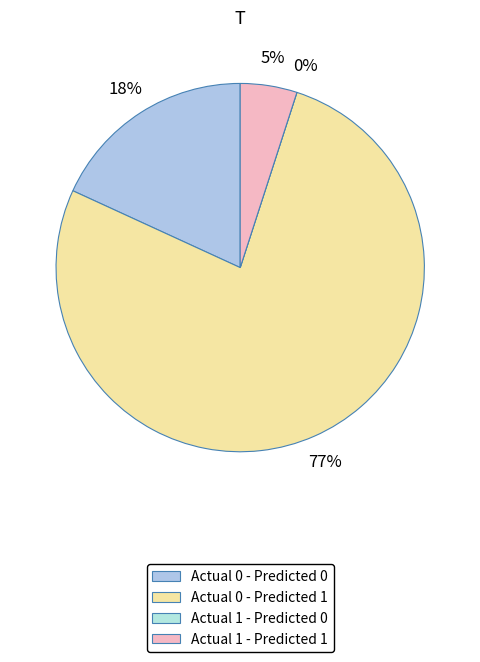

Does Actual 0 - Predicted 1 represent more than half of the total?

Yes